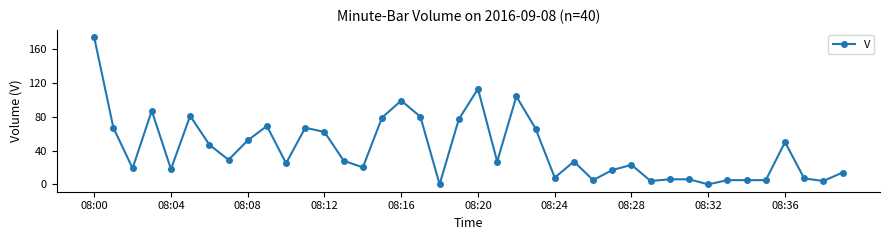

What is the difference between the maximum and minimum values?

174